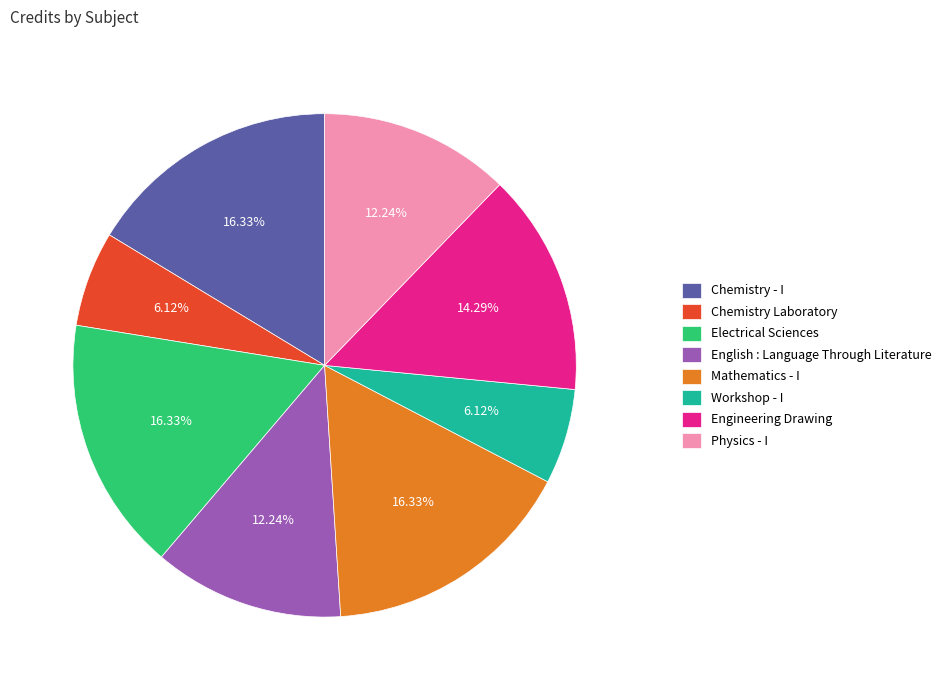

Do Engineering Drawing and Chemistry - I together represent more than half of the pie?

No